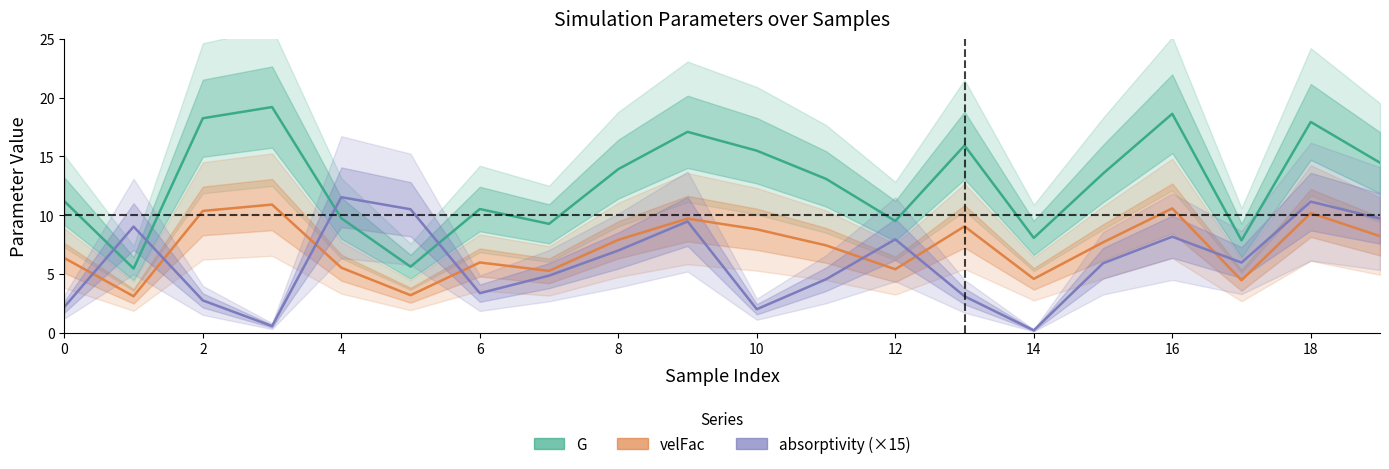

How many data points in absorptivity (×15) are less than 5?

9